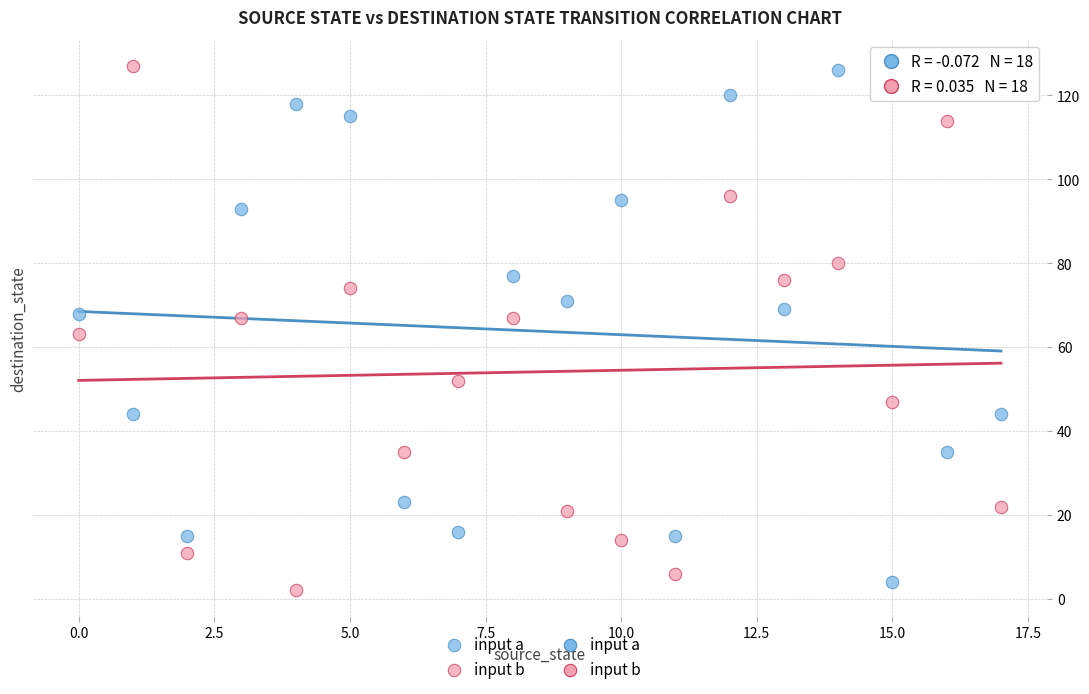

Across all data points, what is the range of Y values (max minus min)?

125